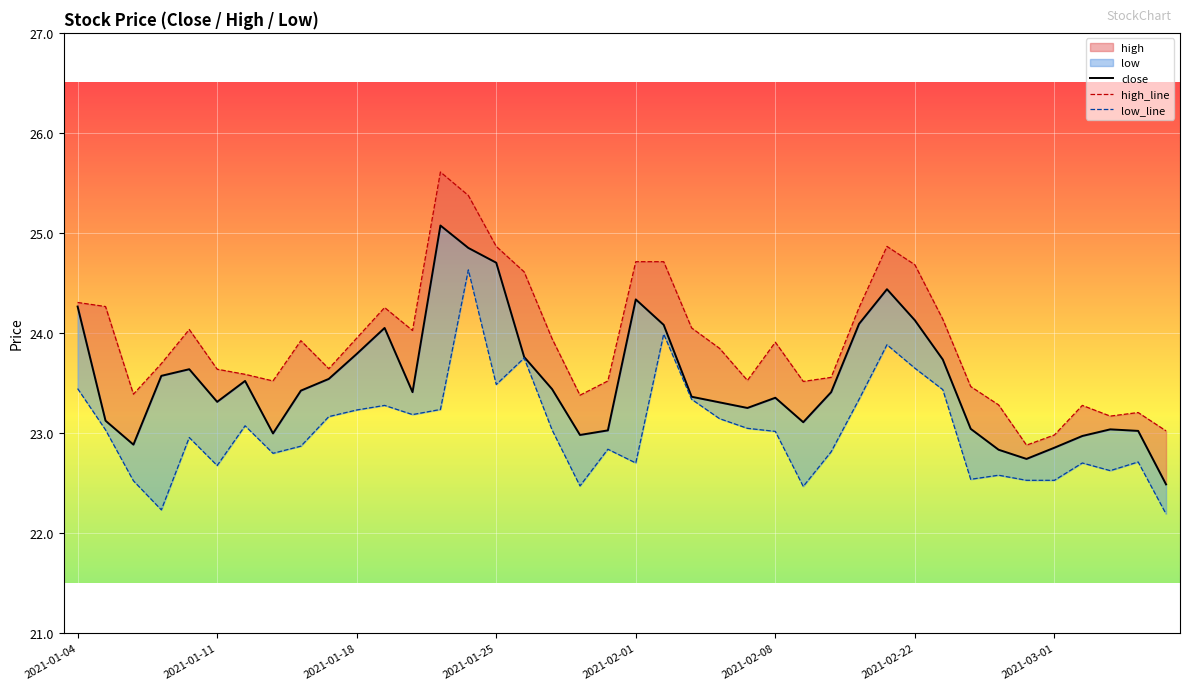

What is the difference between the maximum and minimum values in the low_line series?

2.4